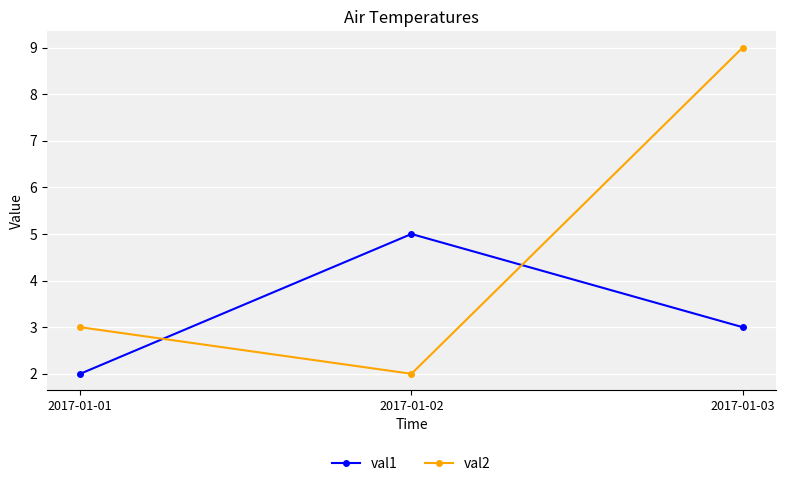

What is the difference between the maximum and second lowest values in the val2 series?

6